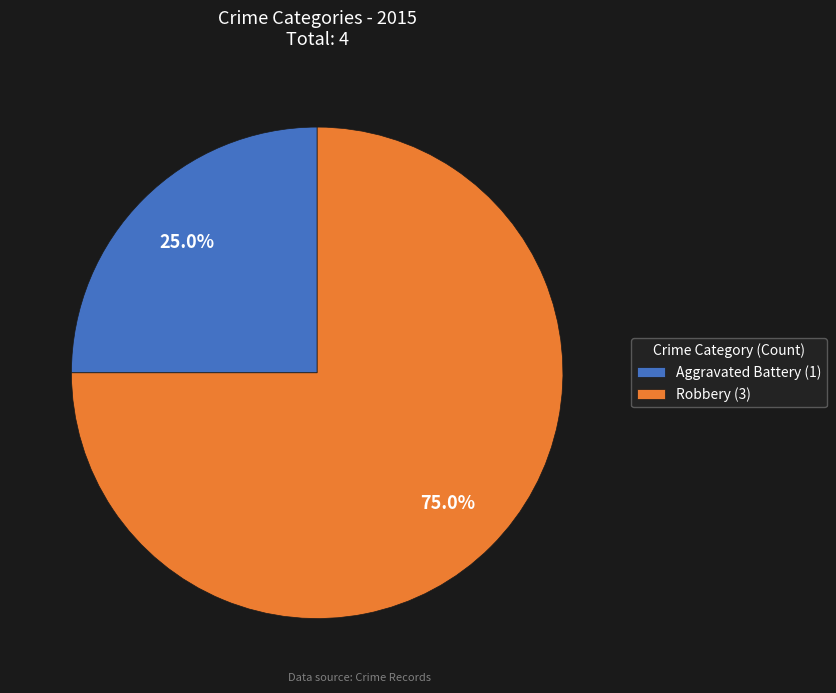

Do Aggravated Battery and Robbery together represent more than half of the pie?

Yes